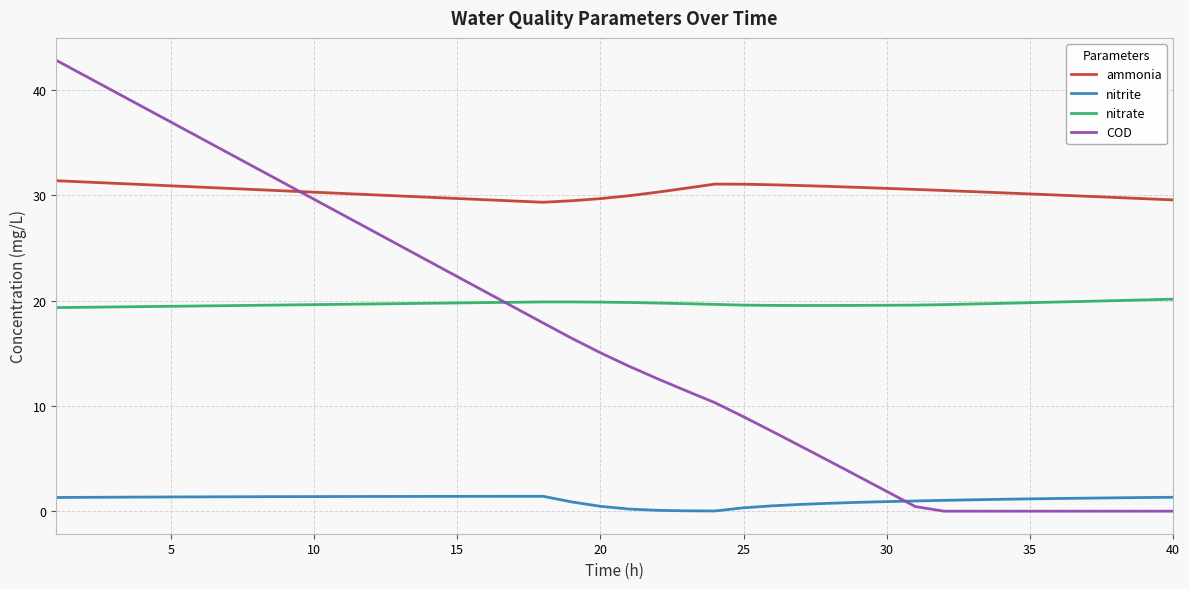

Which series has the largest total across all categories?

ammonia